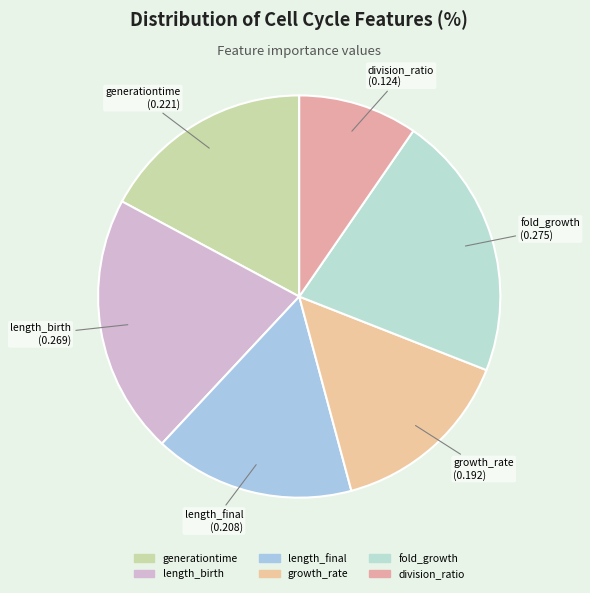

Combined, do generationtime and fold_growth account for over 50%?

No